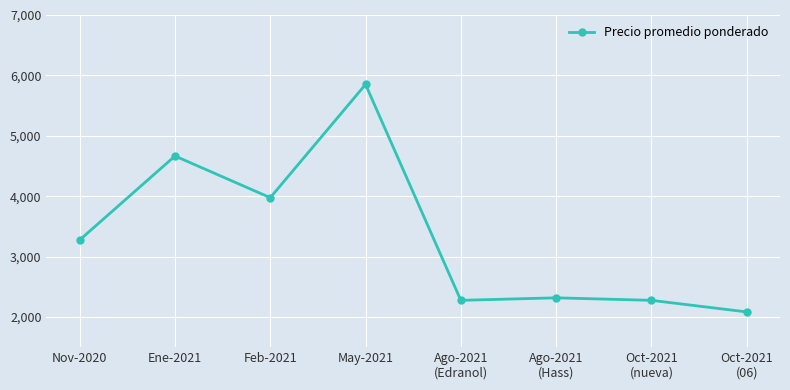

What is the change in value from Ene-2021 to Feb-2021?

-690.0